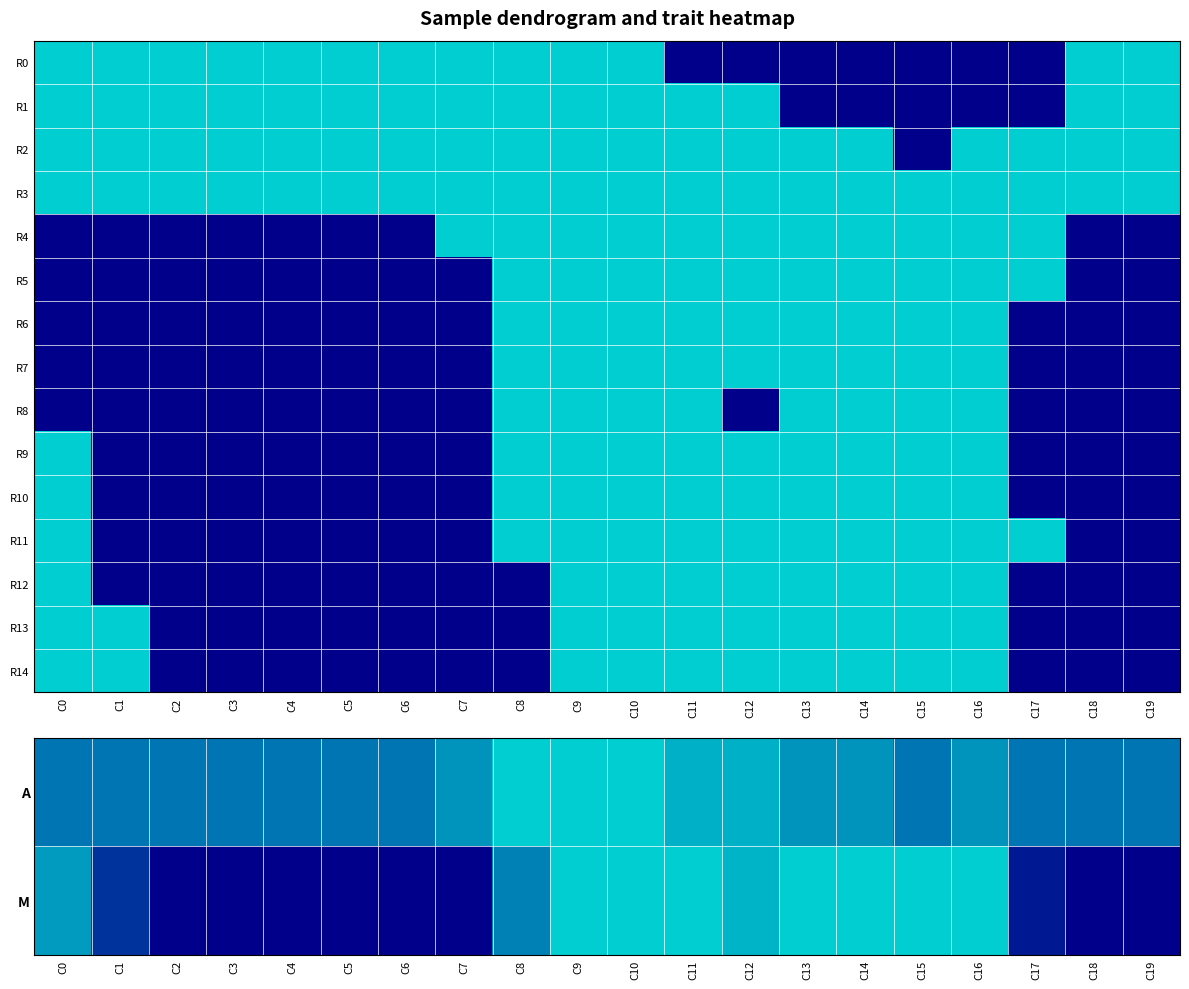

At C2, list the series in order from largest to smallest.

R2, R3, A, M, R4, R5, R6, R7, R8, R9, R10, R11, R12, R13, R14